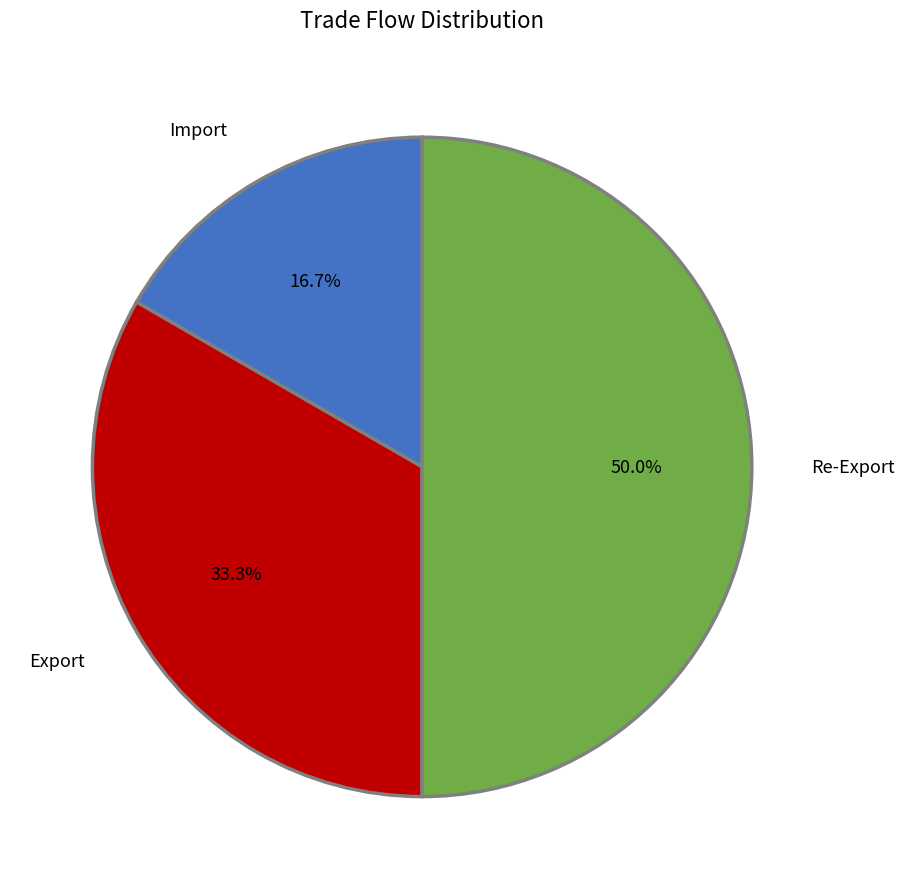

To the nearest percent, what is the difference between the largest and smallest slice percentages?

33%